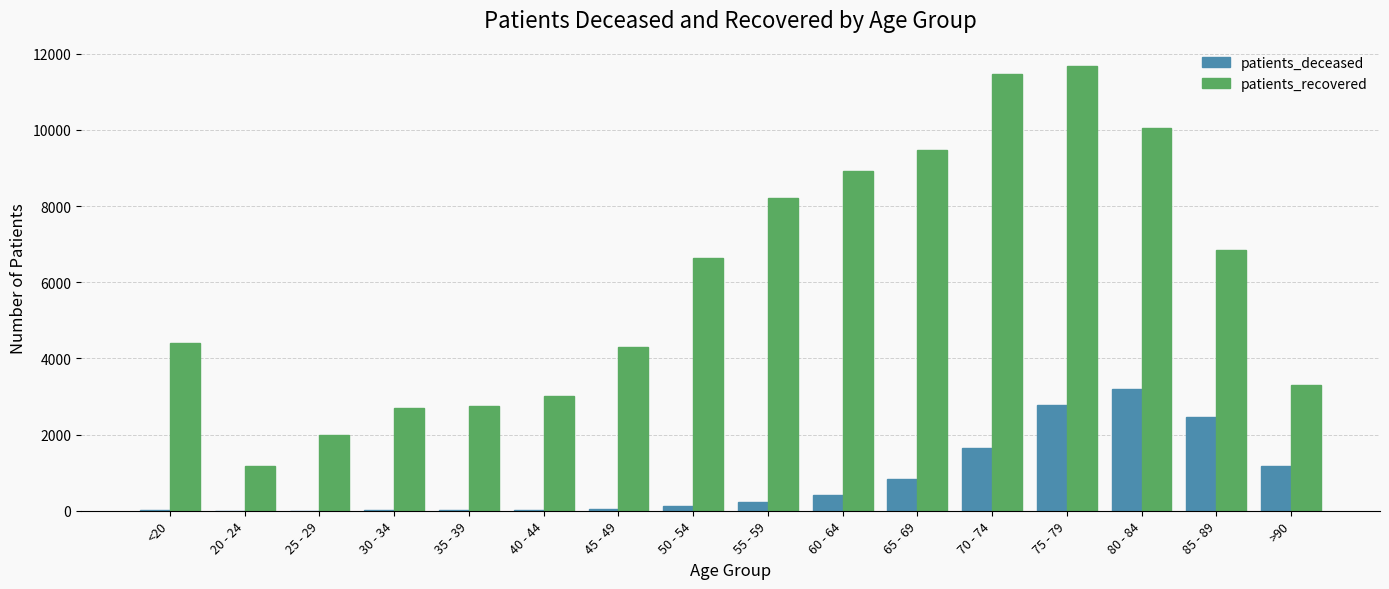

Which series has the widest spread of values?

patients_recovered